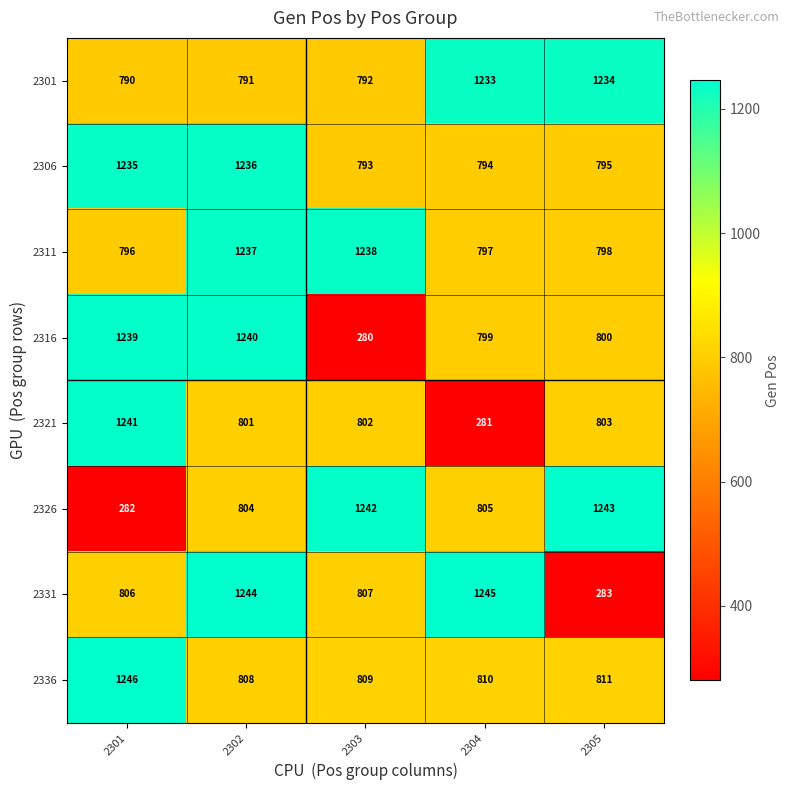

The value of 2336 at 2303 is 183. True or false?

False